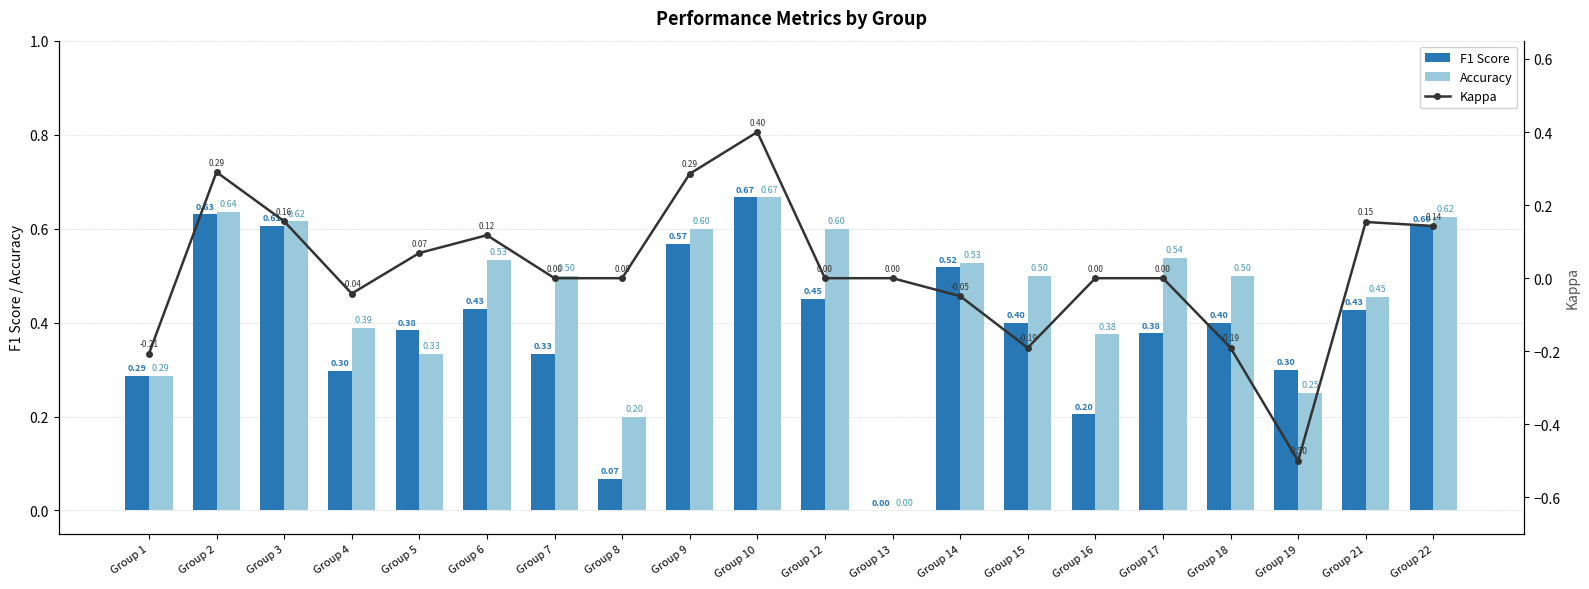

At which category is the sum across all series the highest?

Group 10